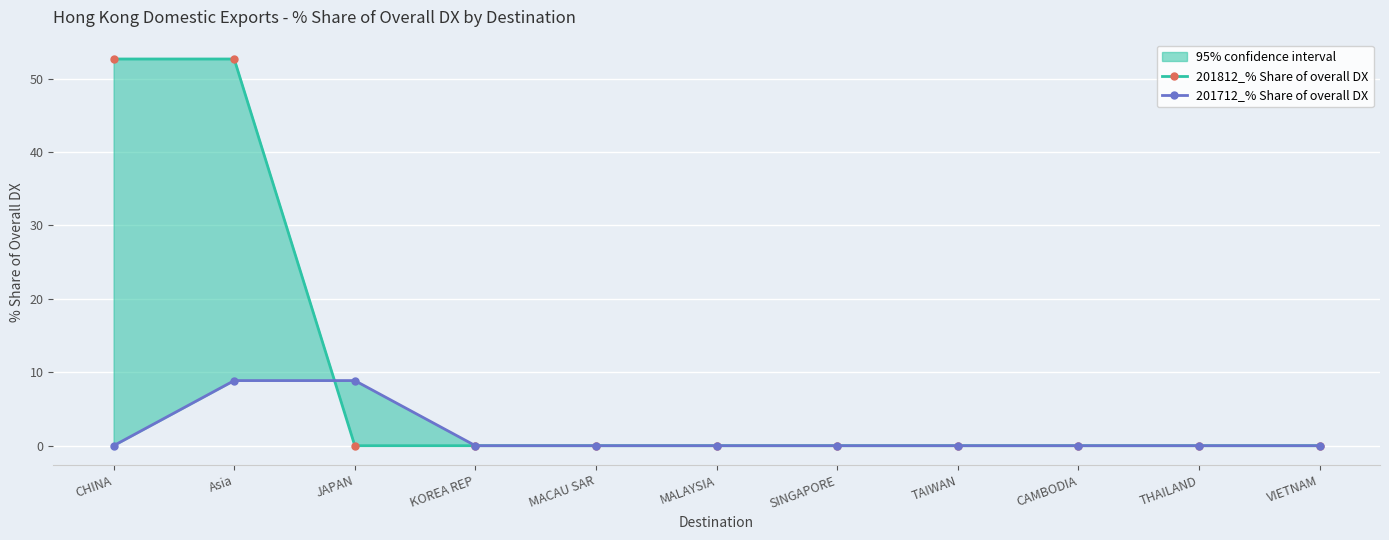

At which category is the sum across all series the highest?

Asia